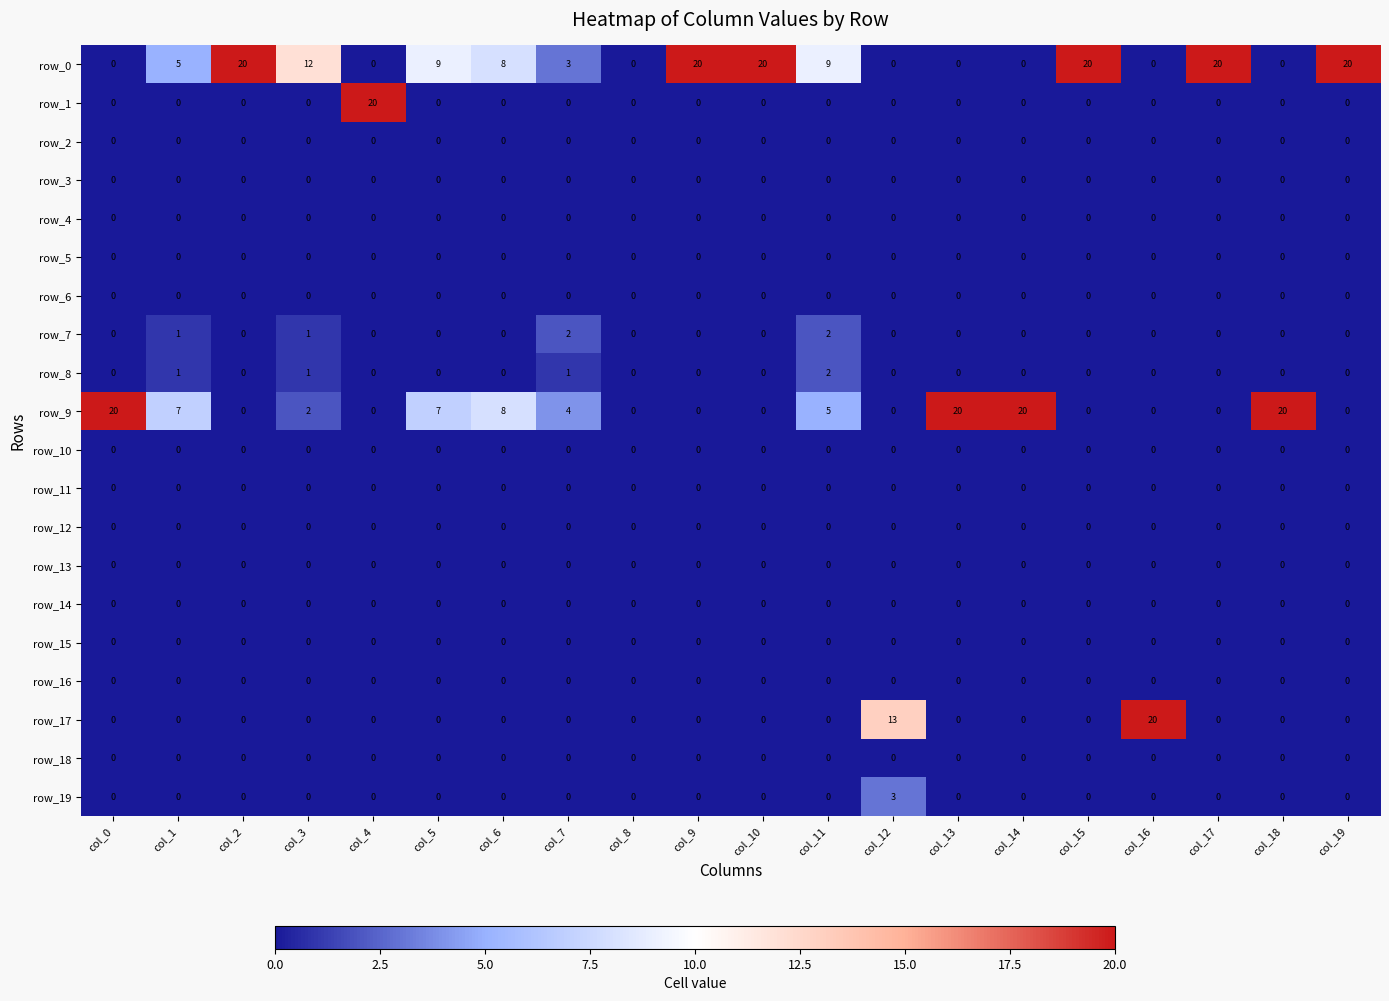

The value of row_7 at col_12 is -1. True or false?

False